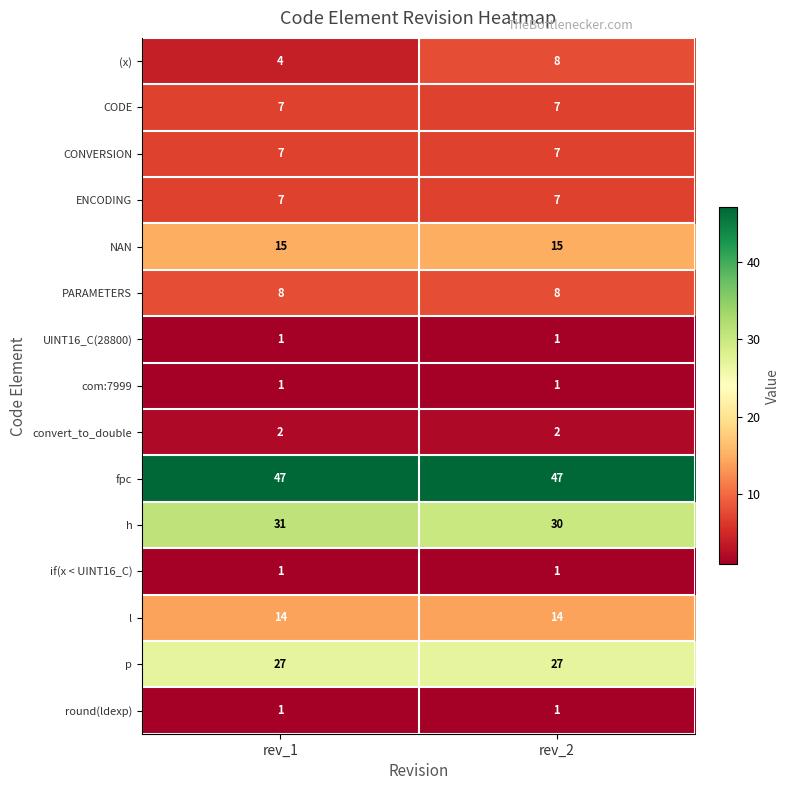

Between rev_1 and rev_2, which series saw the biggest shift?

(x)